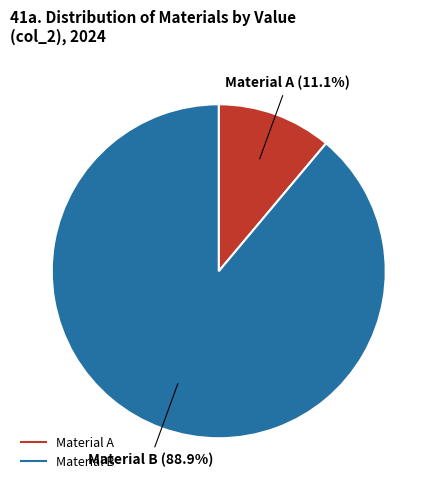

How many segments does this pie chart have?

2